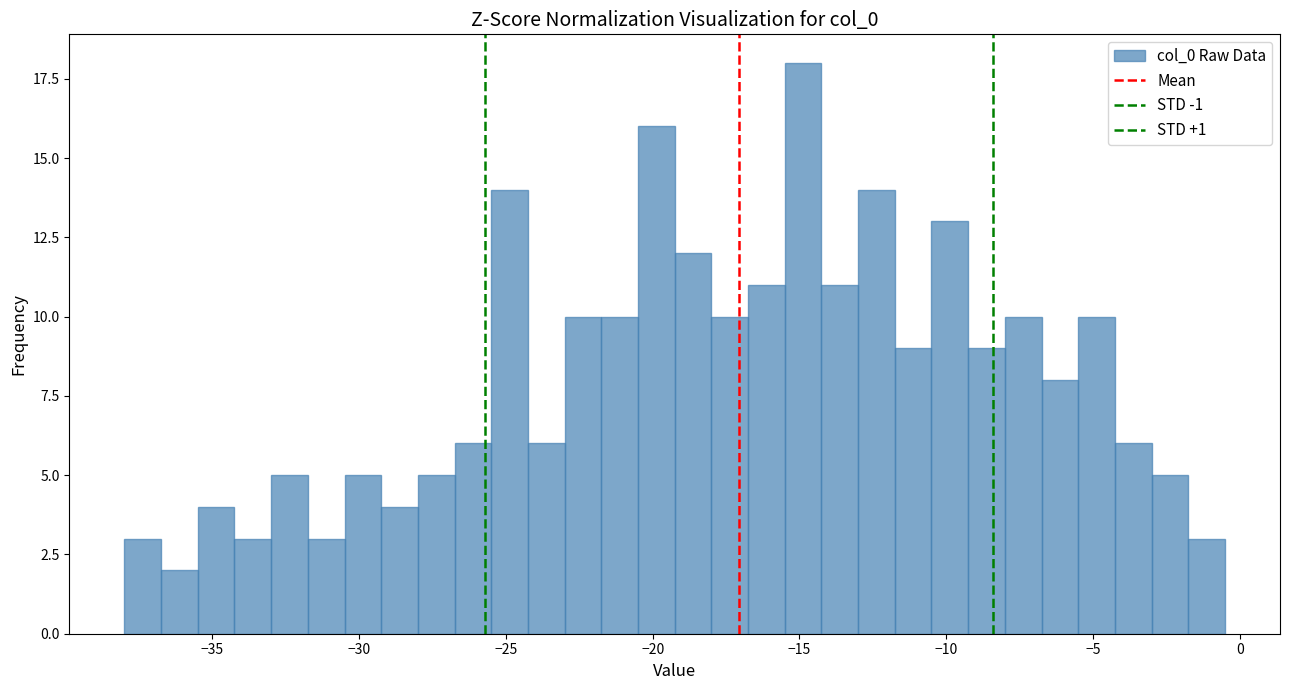

Read against the x-axis, roughly where is the centre of the tallest bar?

-15.0